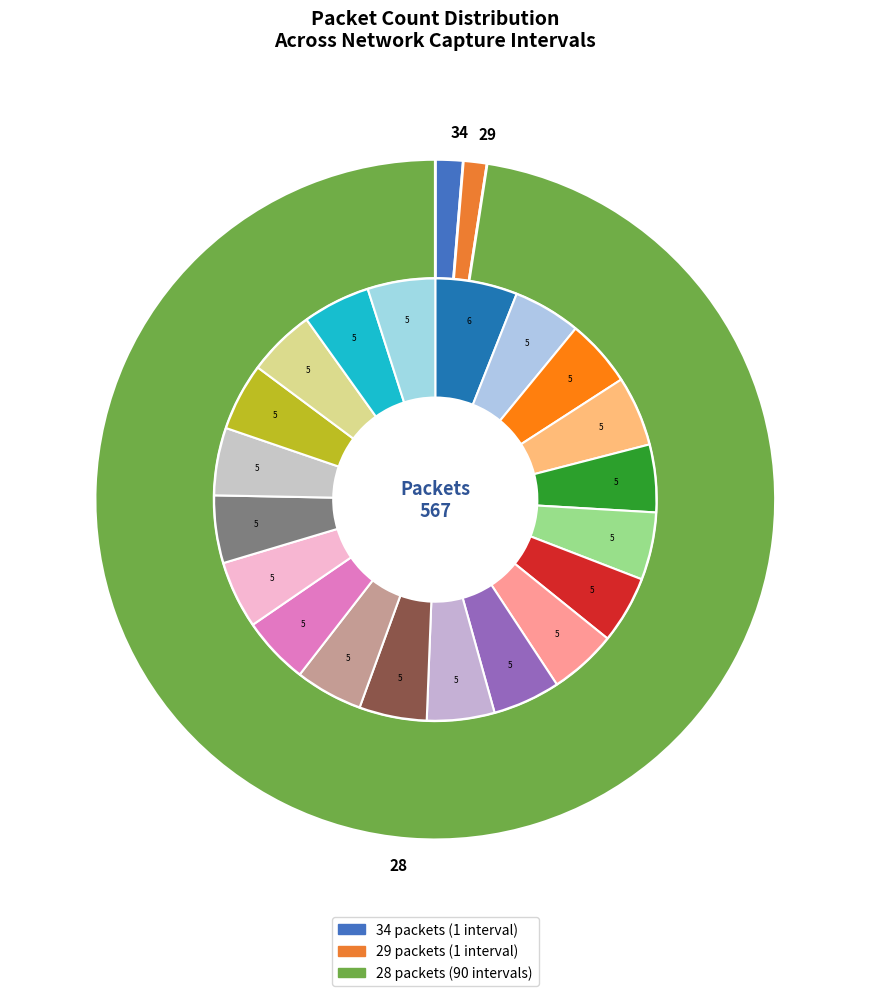

Approximately how many times larger is the value at 28 compared to 34?

0.8